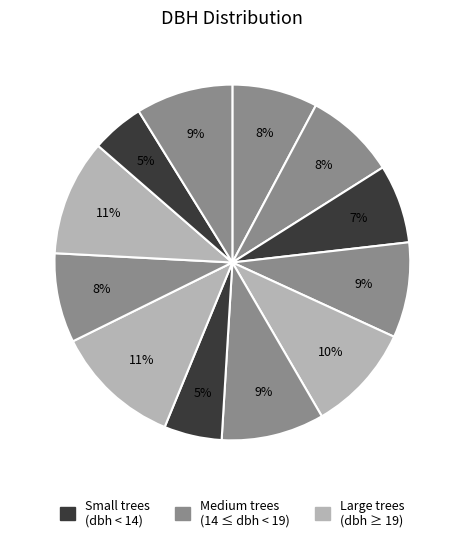

Count the number of slices in the pie.

12